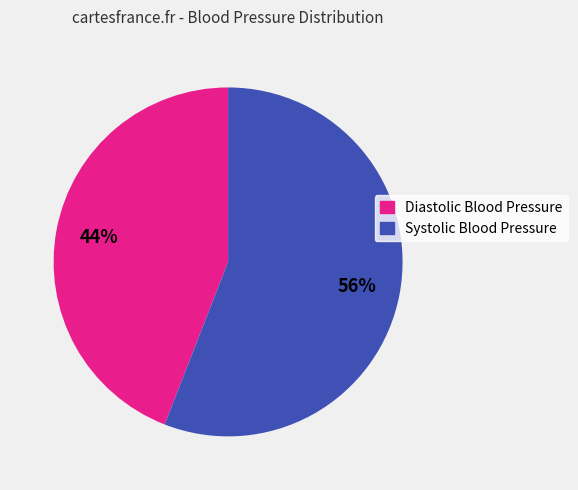

Between Systolic Blood Pressure and Diastolic Blood Pressure, which is larger?

Systolic Blood Pressure